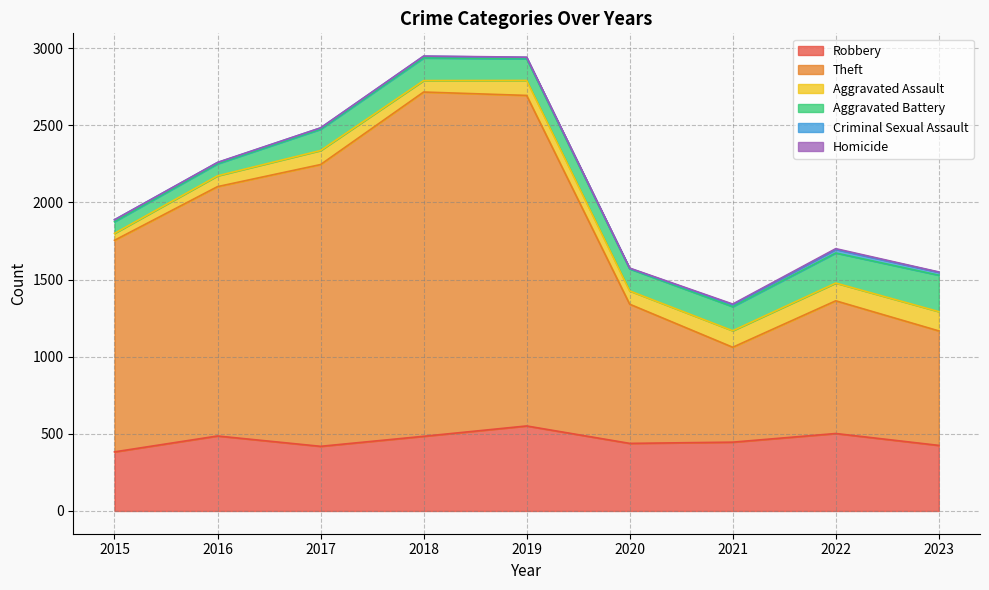

Does the chart have visible grid lines?

Yes